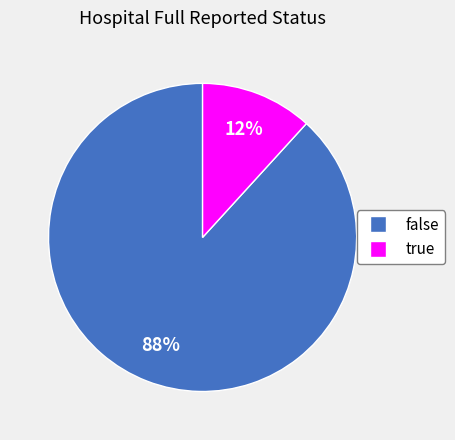

Is there any slice that represents more than half of the pie?

Yes